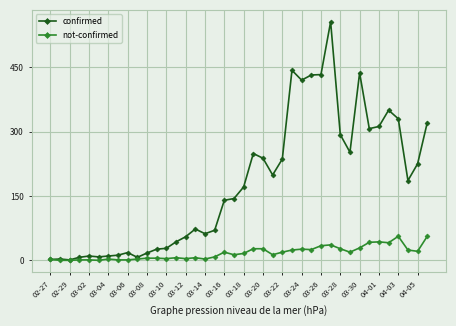

What is the sum of all not-confirmed values?

690